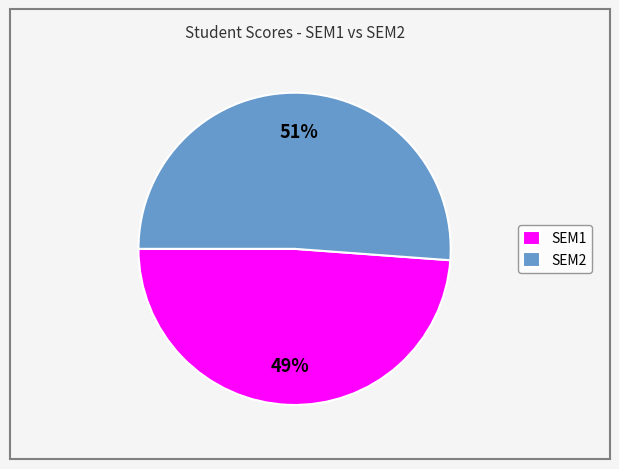

How many slices are in this pie chart?

2